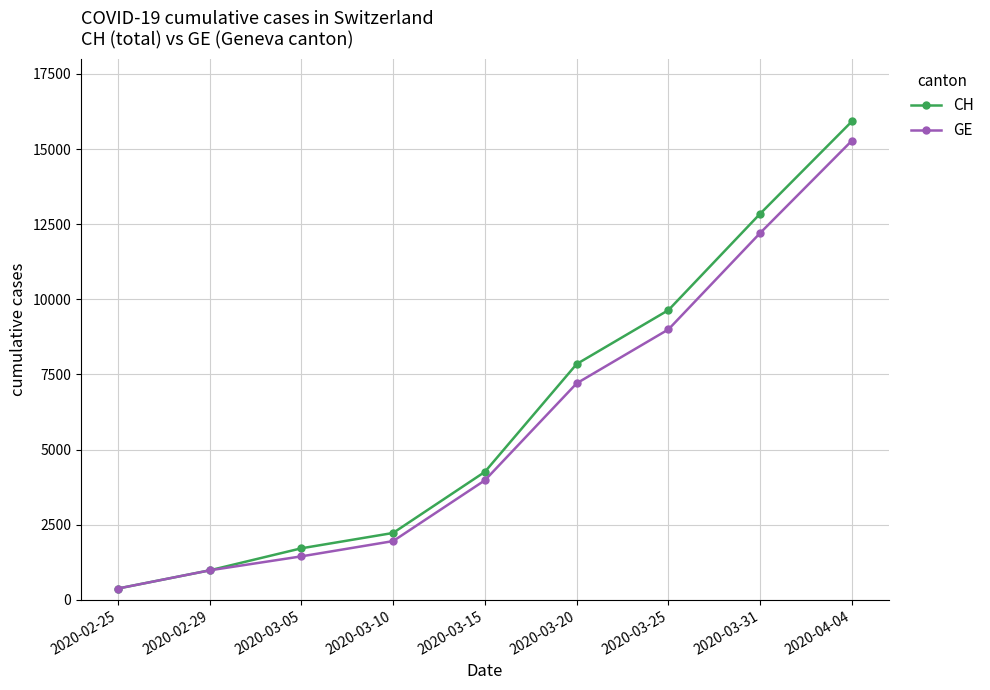

How many categories are shown in the chart?

9